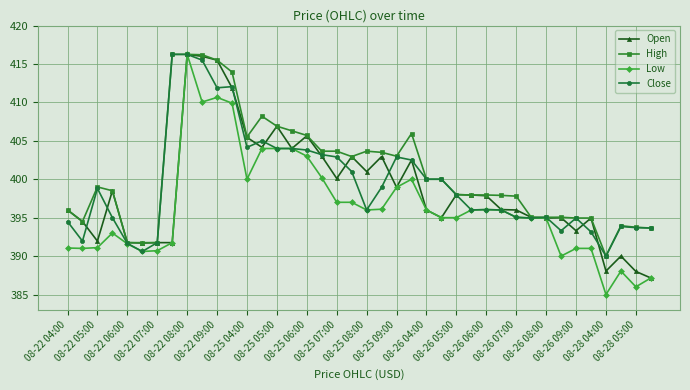

What is the value of the Low point at the 19th from the left?

397.0